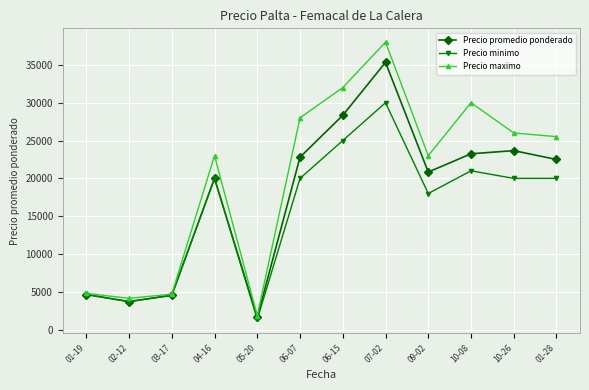

The Precio maximo series shows 26000 at 10-26. True or false?

True